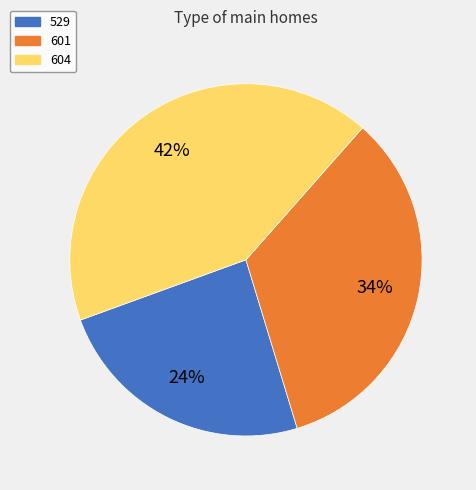

To the nearest percent, what is the average slice percentage?

33%